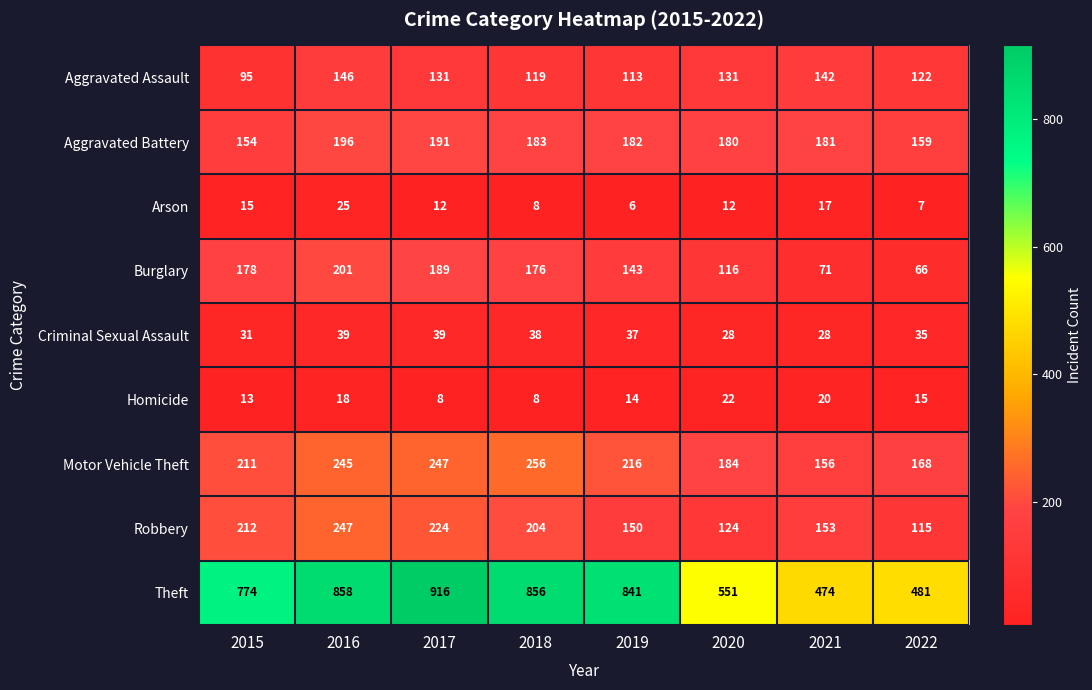

Which series has the largest range (max minus min)?

Theft